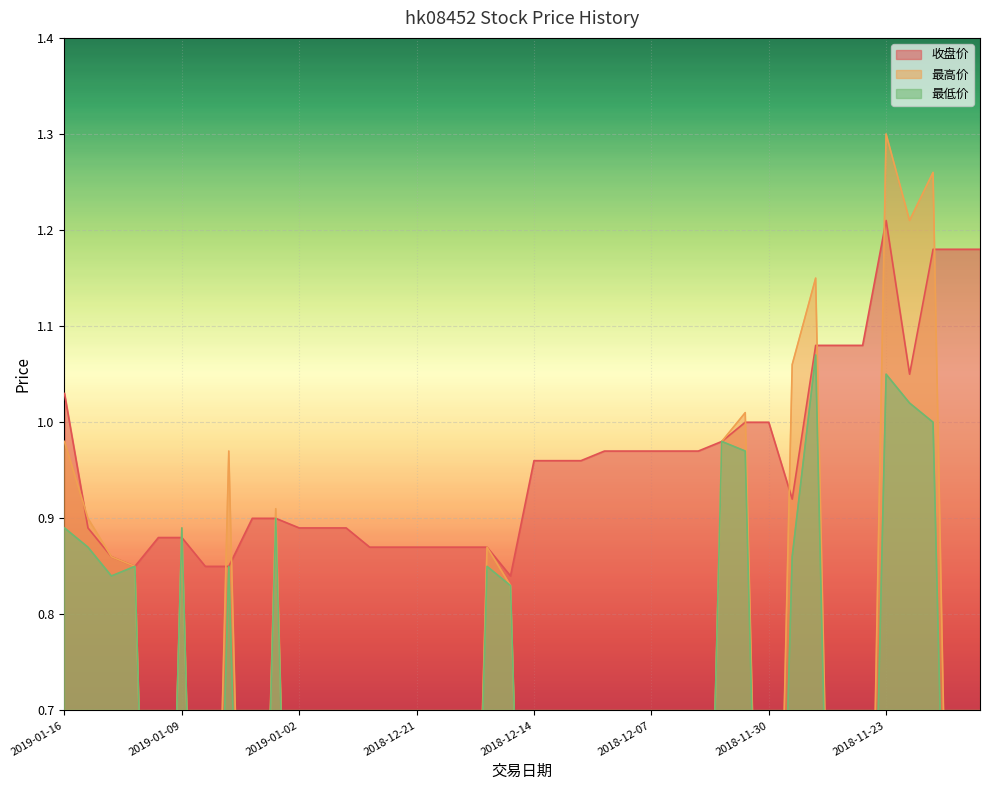

Which category has the highest value in the 收盘价 series?

2018-11-23